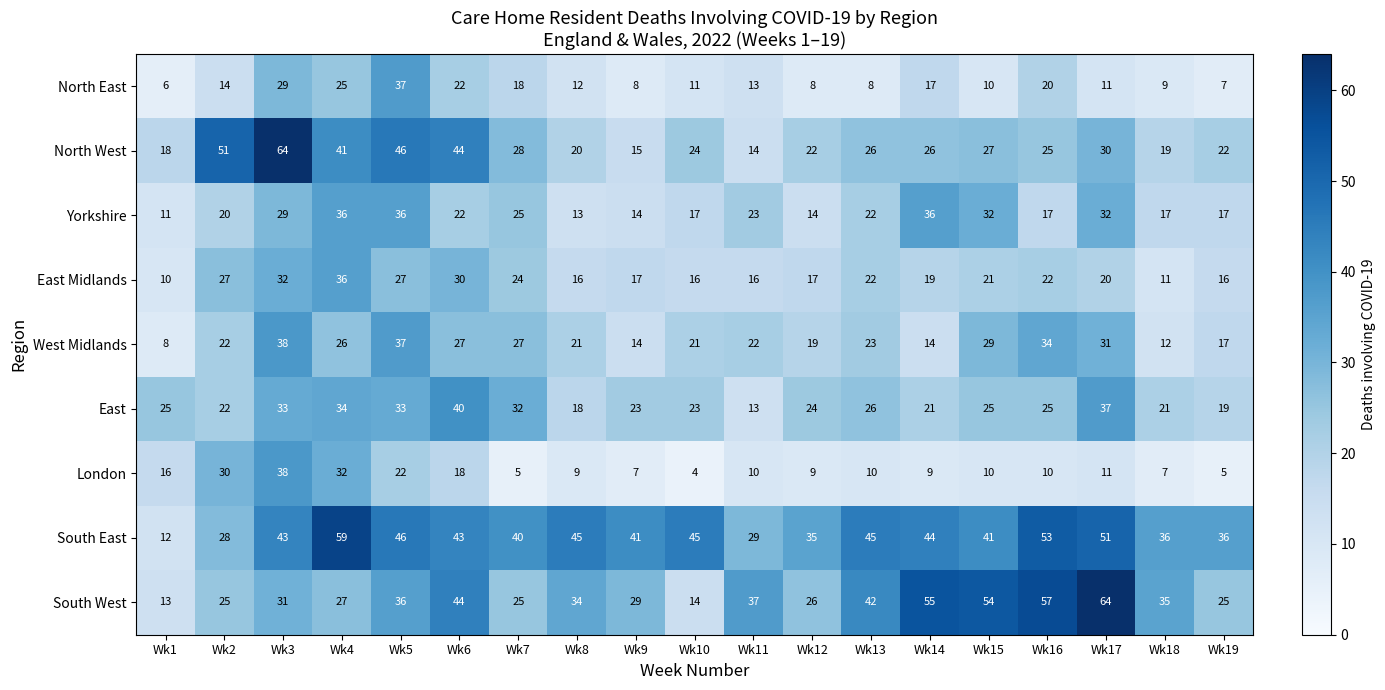

What is the smallest value displayed?

4